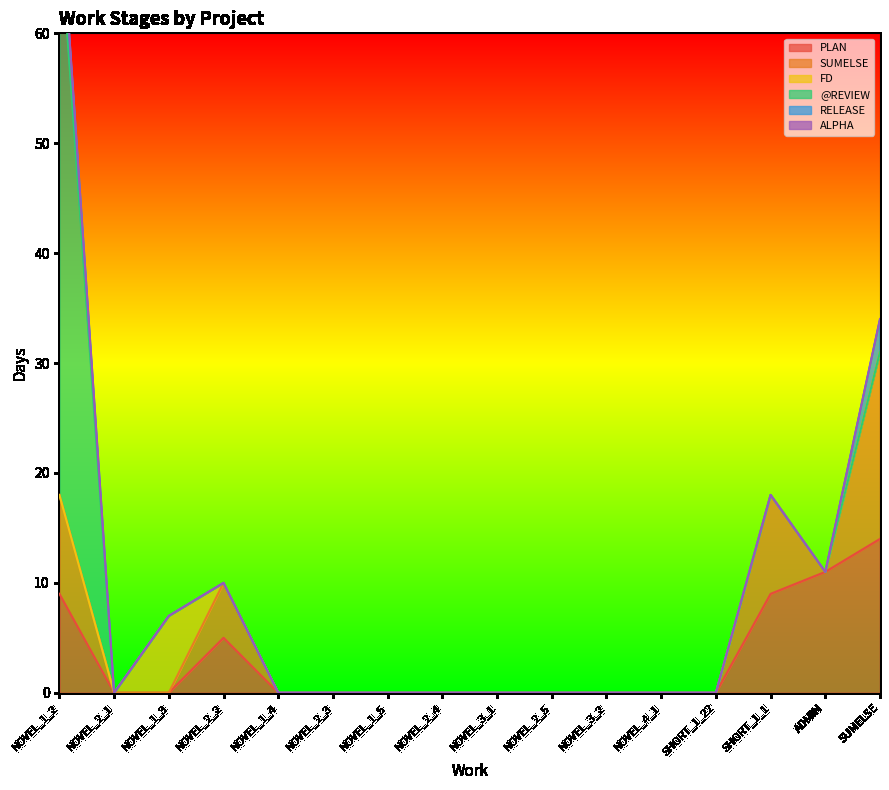

True or false: SUMELSE and ALPHA intersect in this chart.

False